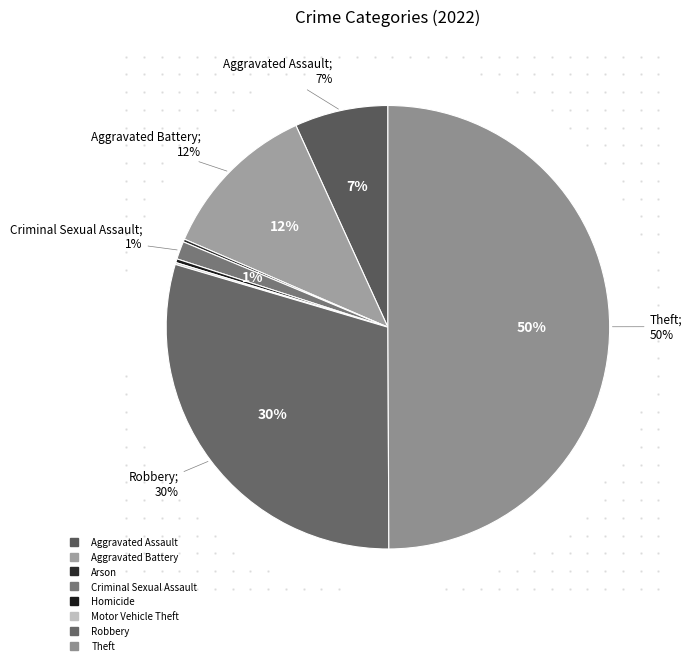

What percentage is the Criminal Sexual Assault slice, to the nearest percent?

1%